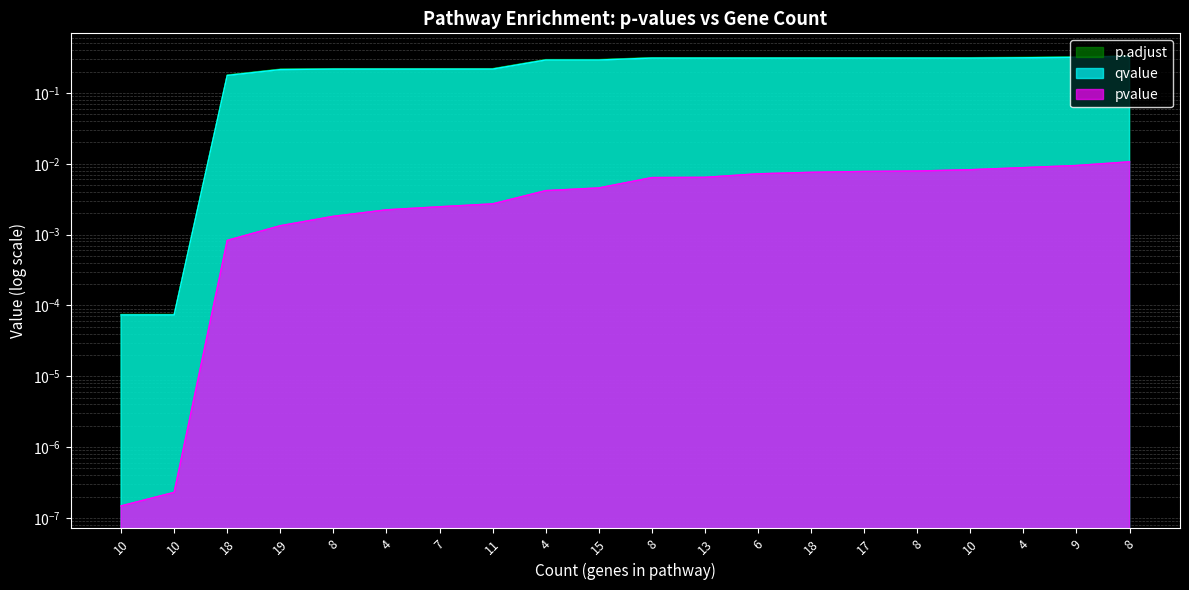

Reading left to right, transcribe all the data shown in this chart.

pvalue: 0.0	0.0	0.0	0.0	0.0	0.0	0.0	0.0	0.0	0.0	0.0	0.0	0.0	0.0	0.0	0.0	0.0	0.0	0.0	0.0
p.adjust: 0.0	0.0	0.2	0.2	0.2	0.2	0.2	0.2	0.3	0.3	0.3	0.3	0.3	0.3	0.3	0.3	0.3	0.3	0.3	0.3
qvalue: 0.0	0.0	0.2	0.2	0.2	0.2	0.2	0.2	0.3	0.3	0.3	0.3	0.3	0.3	0.3	0.3	0.3	0.3	0.3	0.3